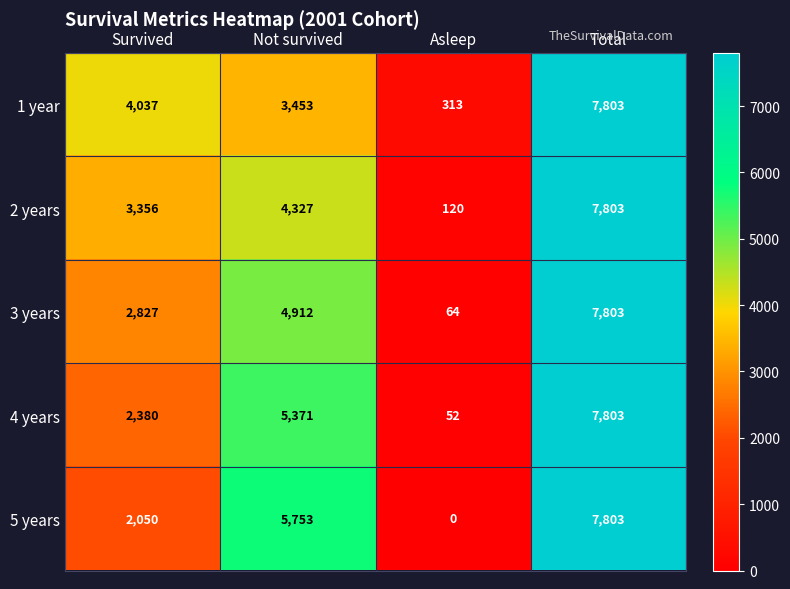

How many series are shown in this chart?

5